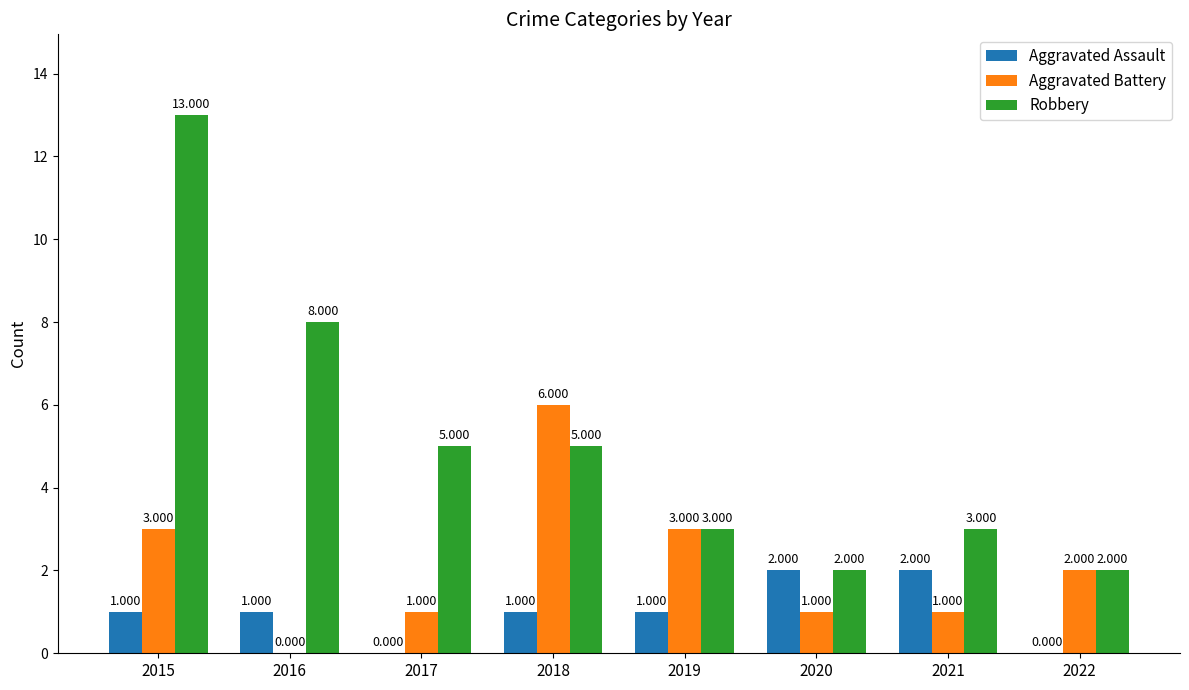

How many data points does each series have?

8